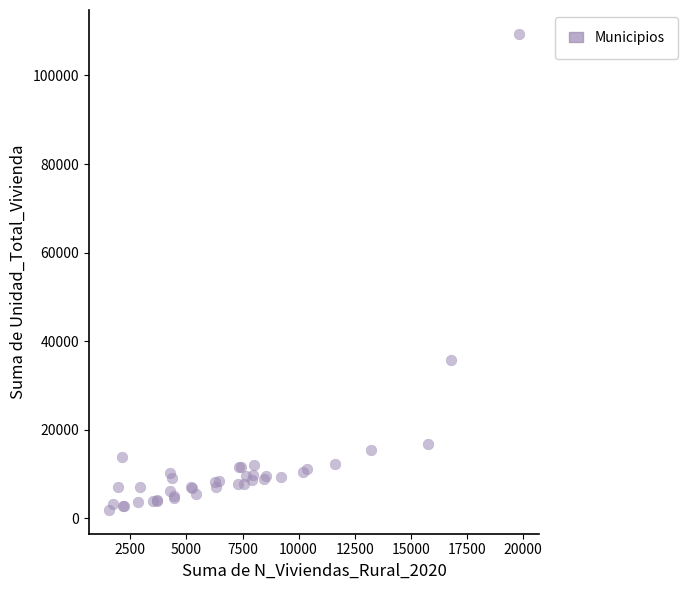

What Y value in the scatter plot is closest to 55665?

35751